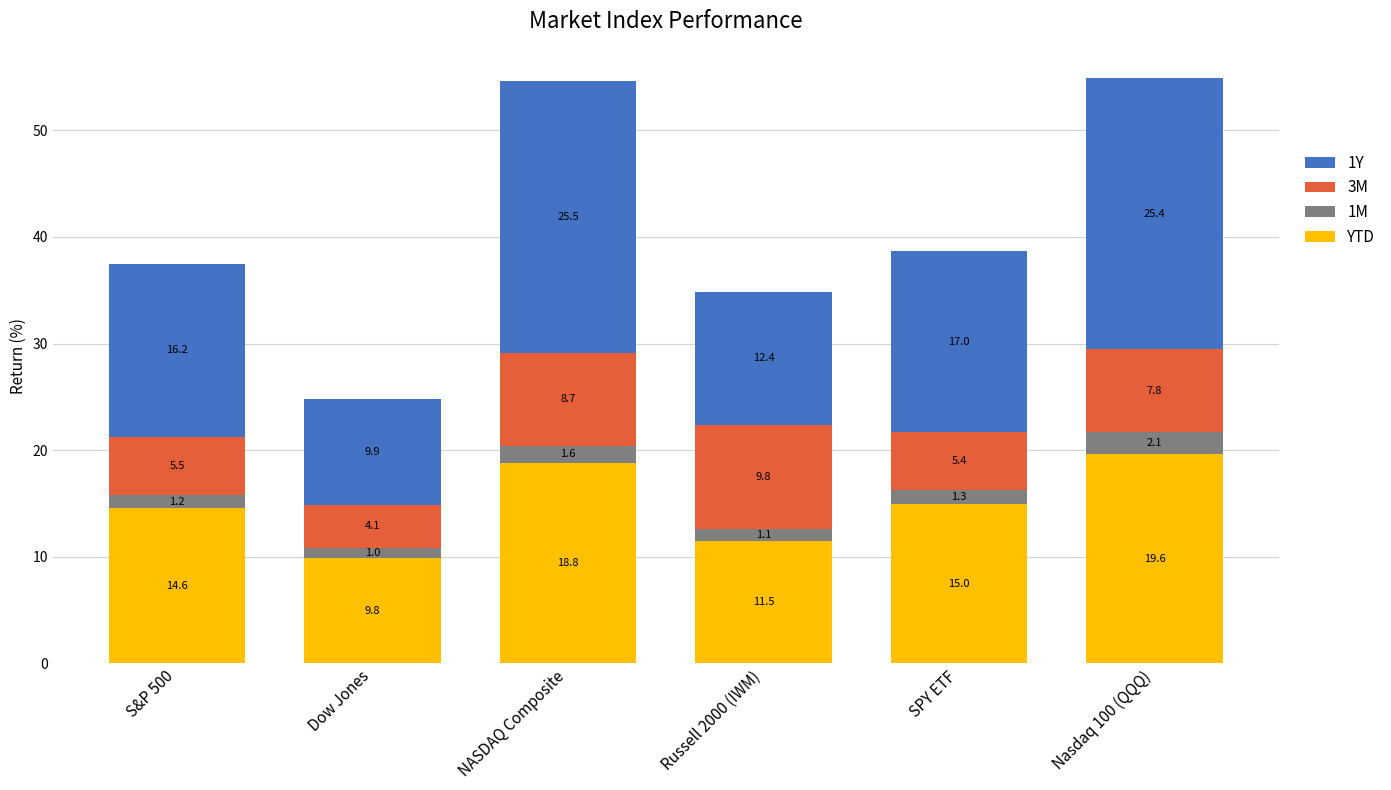

What is the difference between the YTD values at Nasdaq 100 (QQQ) and NASDAQ Composite?

0.8